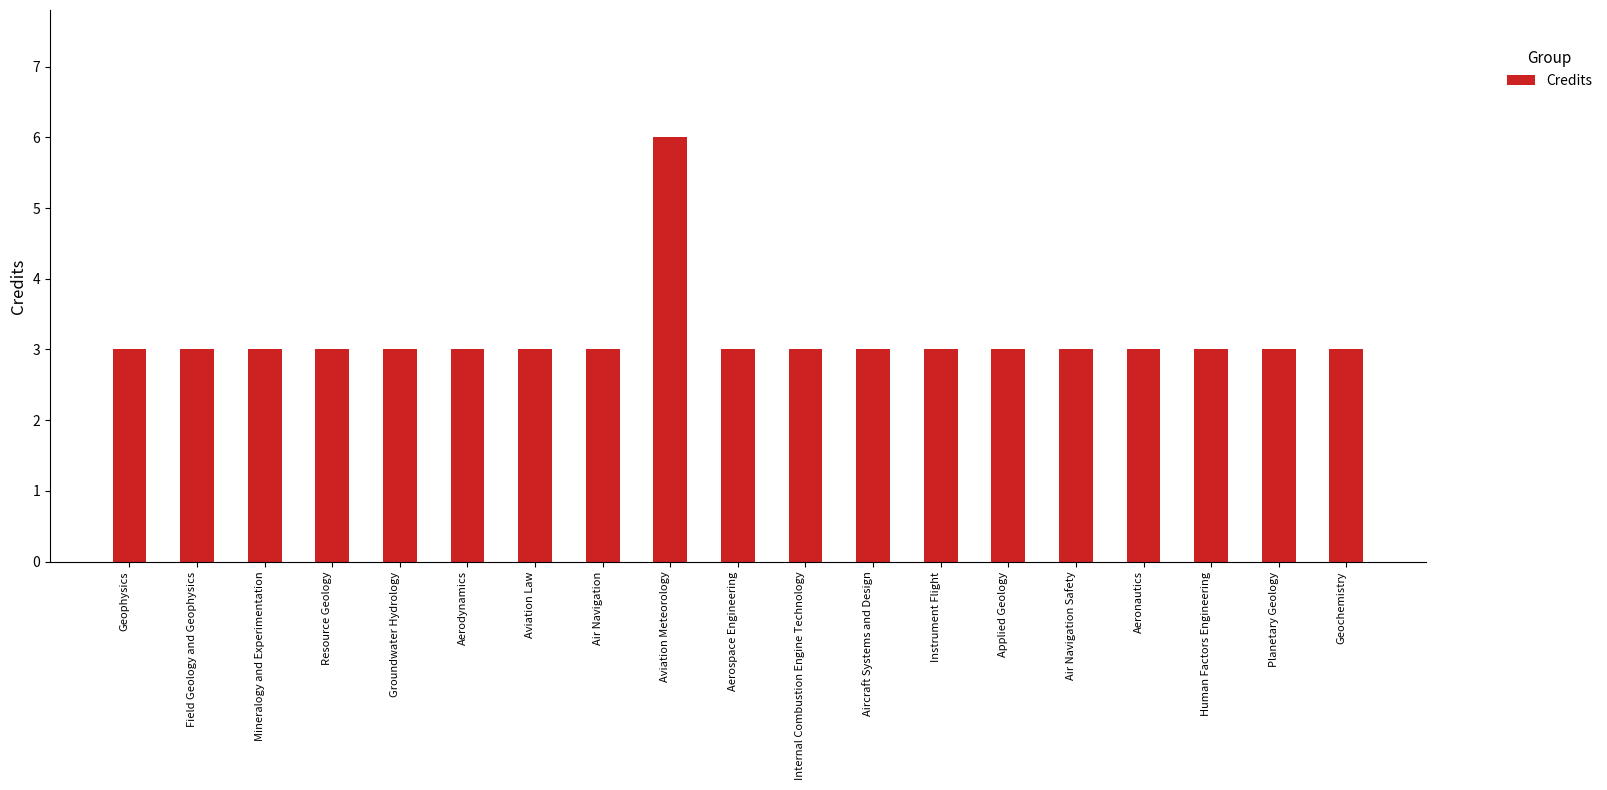

Reading left to right, list all the values displayed in this chart.

3	3	3	3	3	3	3	3	6	3	3	3	3	3	3	3	3	3	3